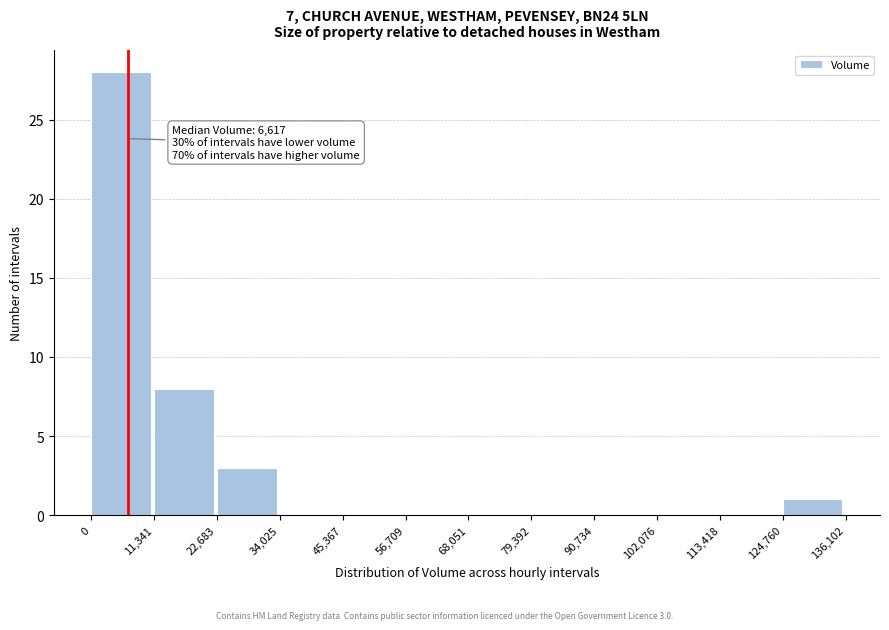

Over which range of the x-axis is the bar tallest?

0 to 11,341